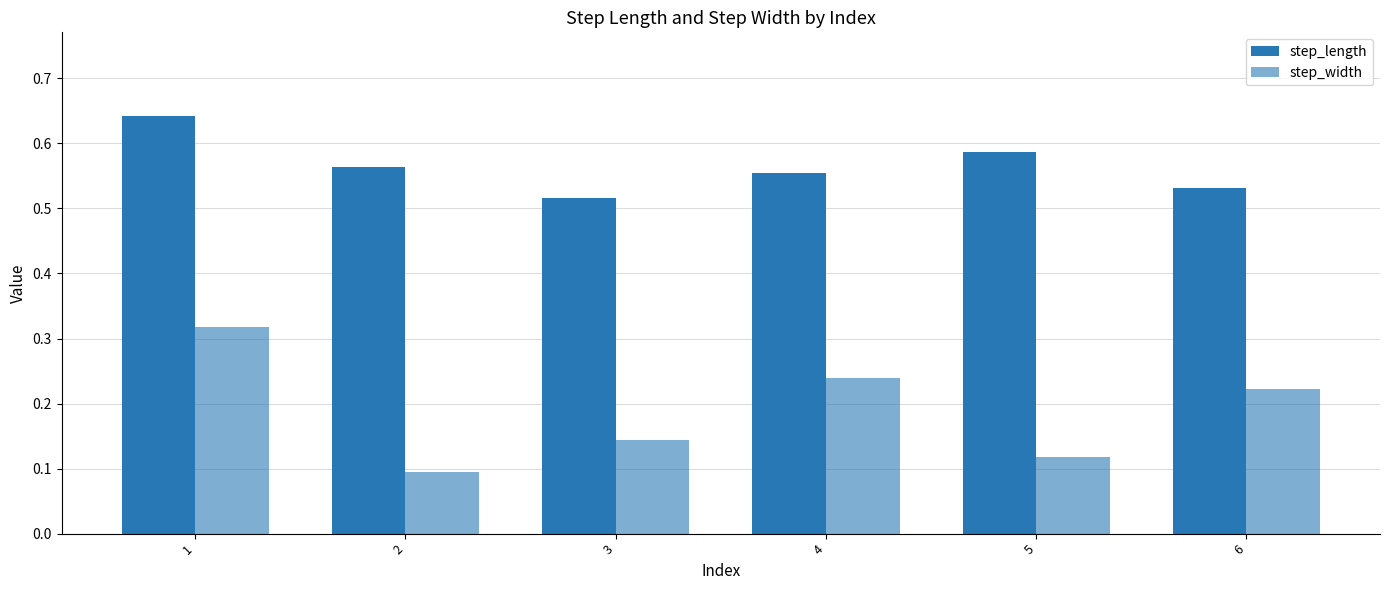

Rank the series by their maximum value, from lowest to highest.

step_width, step_length